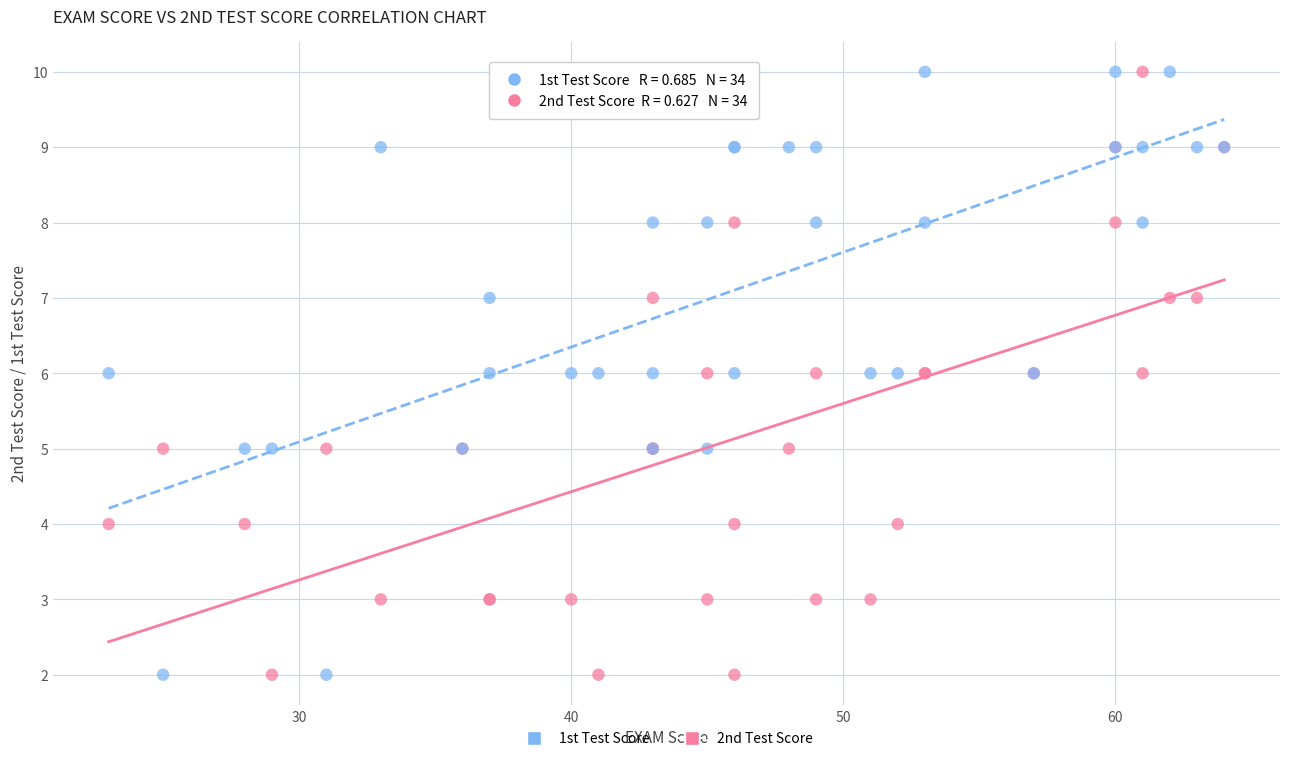

What are all the series names shown in the legend?

1st Test Score, 2nd Test Score